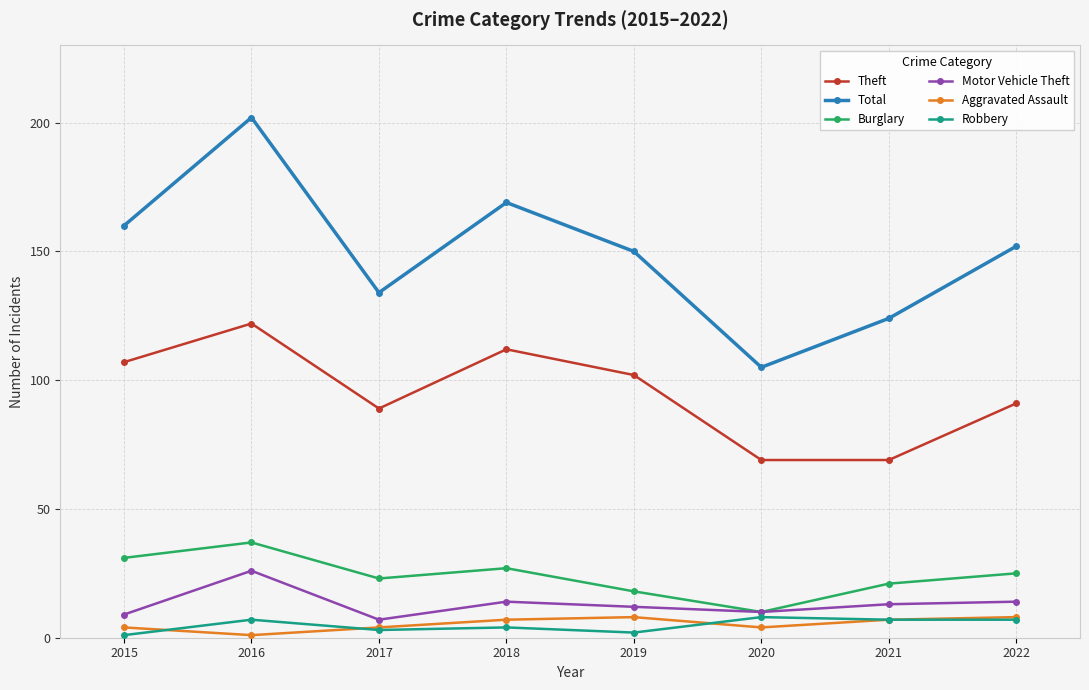

The Theft series shows 112 at 2018. True or false?

True